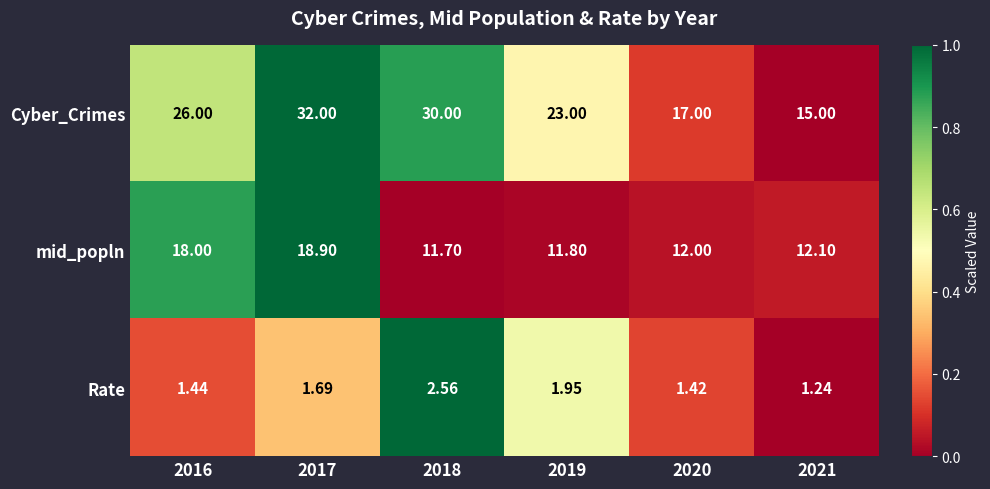

Which series has the largest range (max minus min)?

Cyber_Crimes